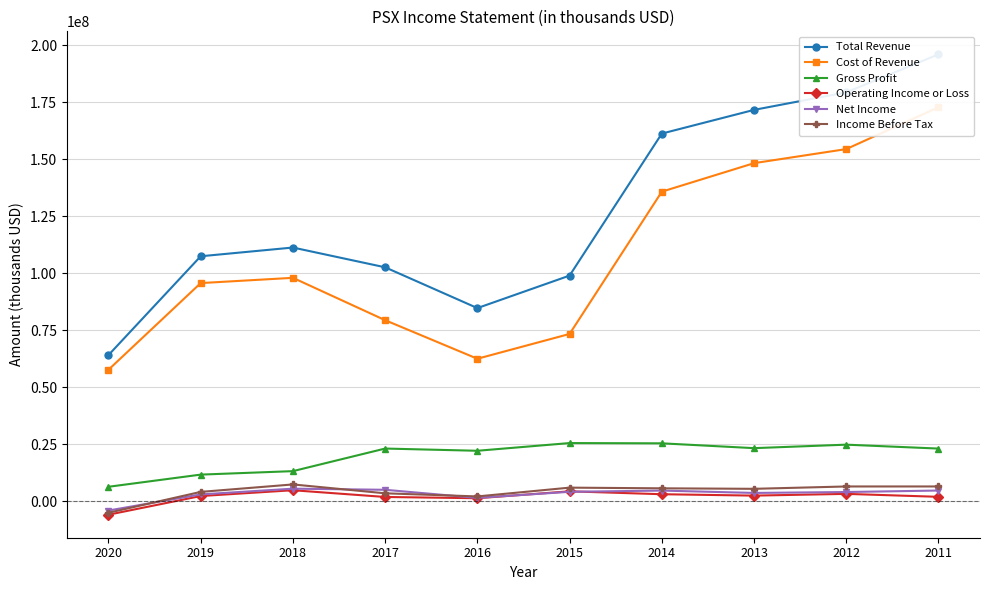

List the series in order of their peak value, lowest first.

Operating Income or Loss, Net Income, Income Before Tax, Gross Profit, Cost of Revenue, Total Revenue